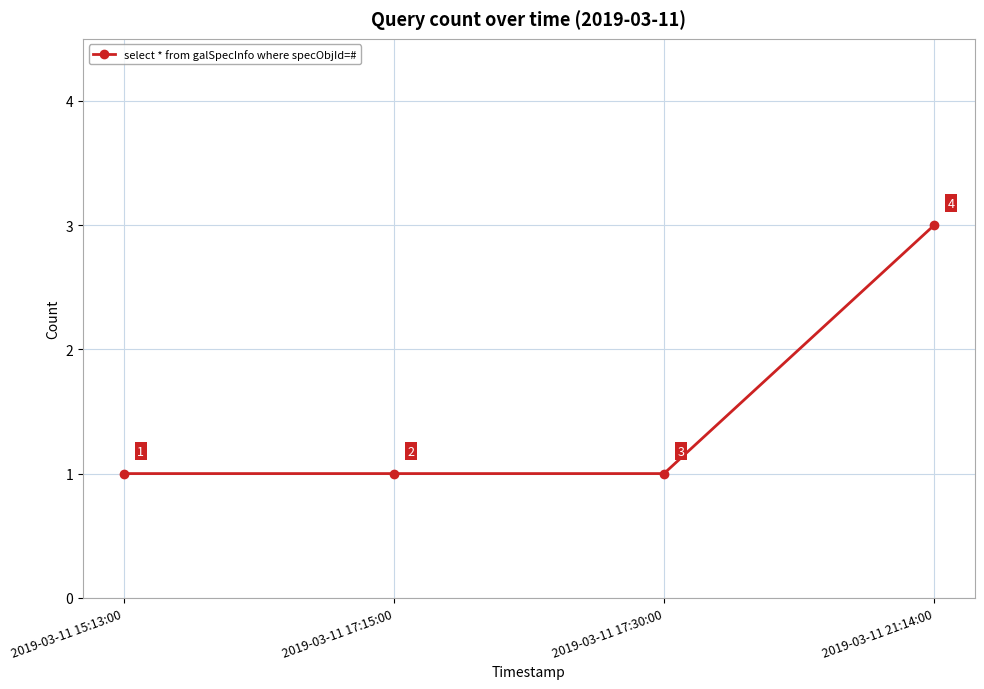

What is the smallest value displayed?

1